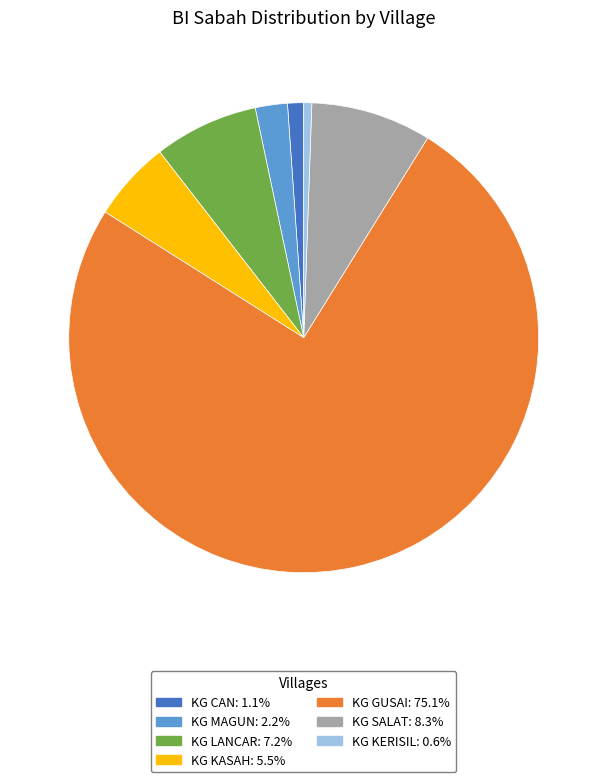

Is KG GUSAI the majority of the pie?

Yes